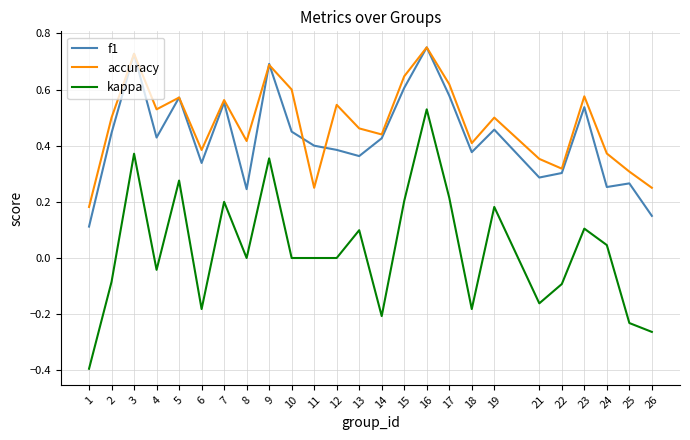

The value of kappa at 4 is -0.0. True or false?

True